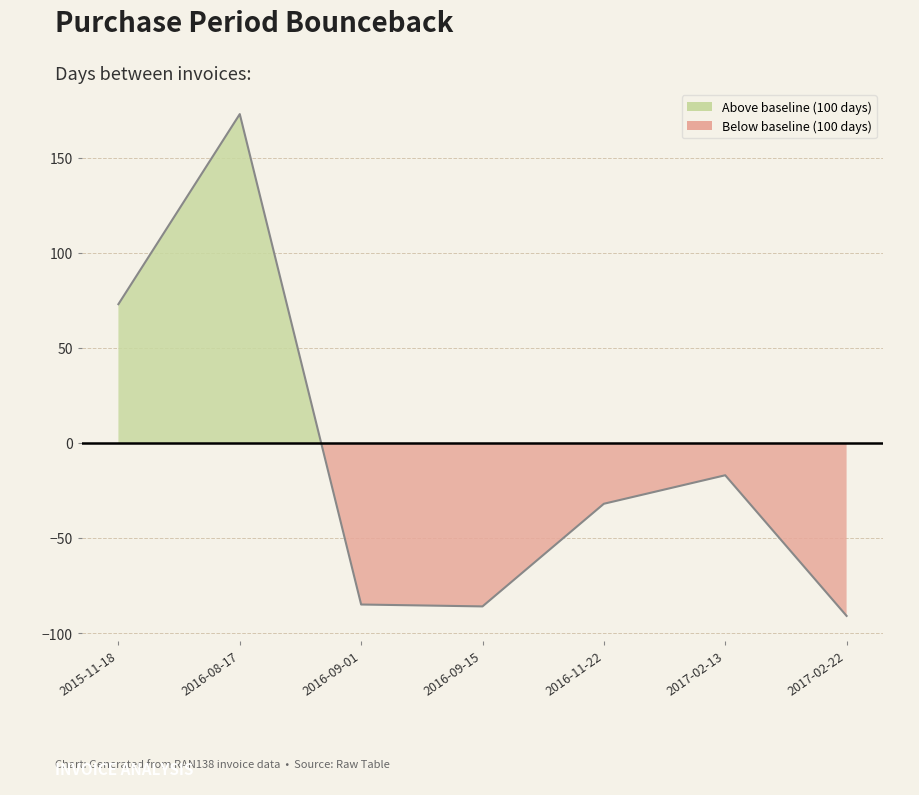

At which category does the data reach its first local peak?

2016-08-17